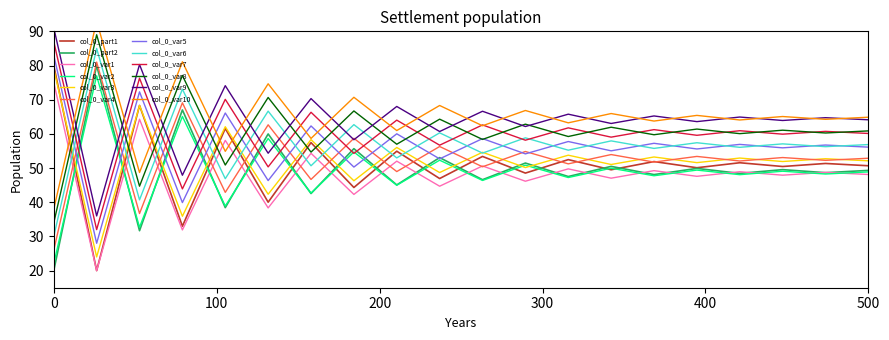

How many values in the col_0_part2 series are below 51?

10